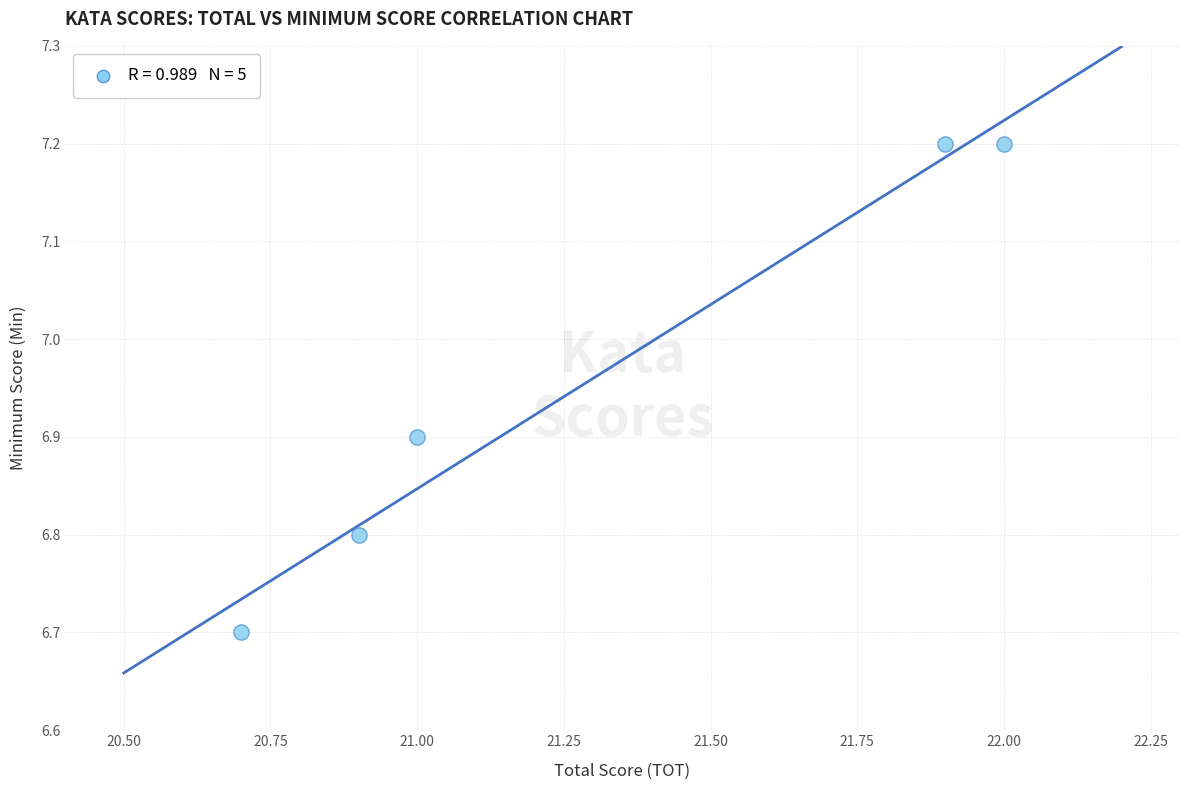

What is the range of X values (max minus min)?

1.3